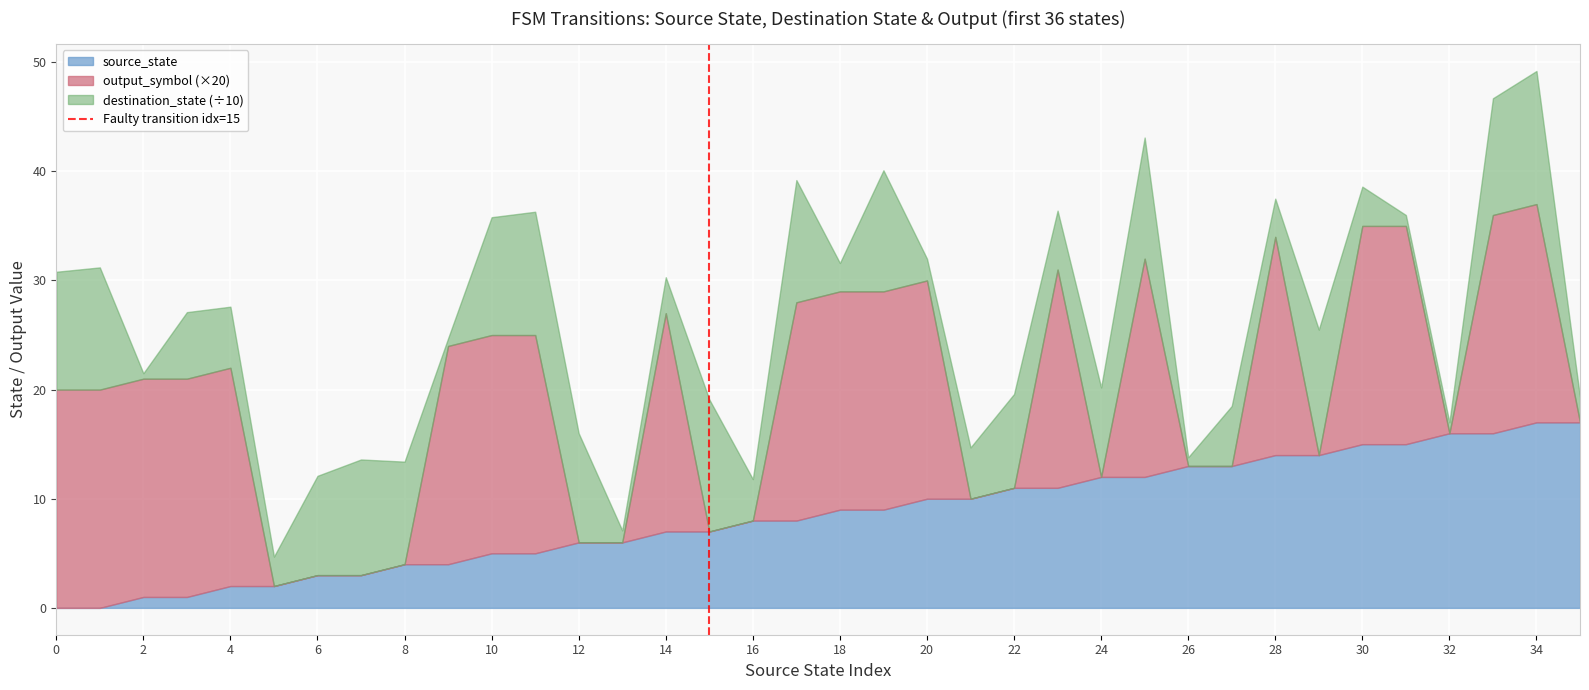

What is the maximum value for source_state?

17.0